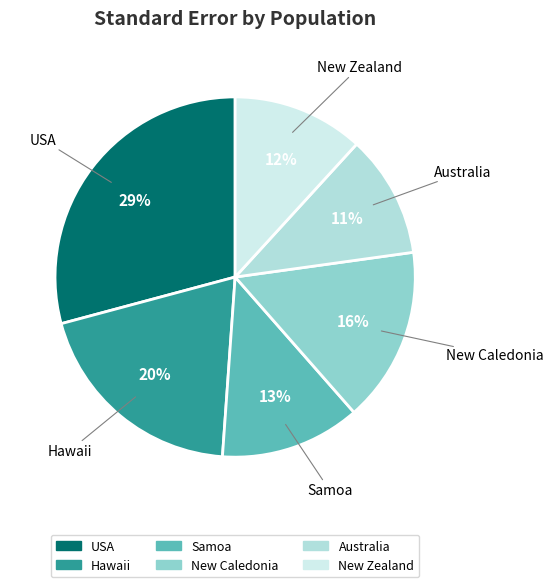

Is the sum of New Caledonia and Samoa greater than half?

No